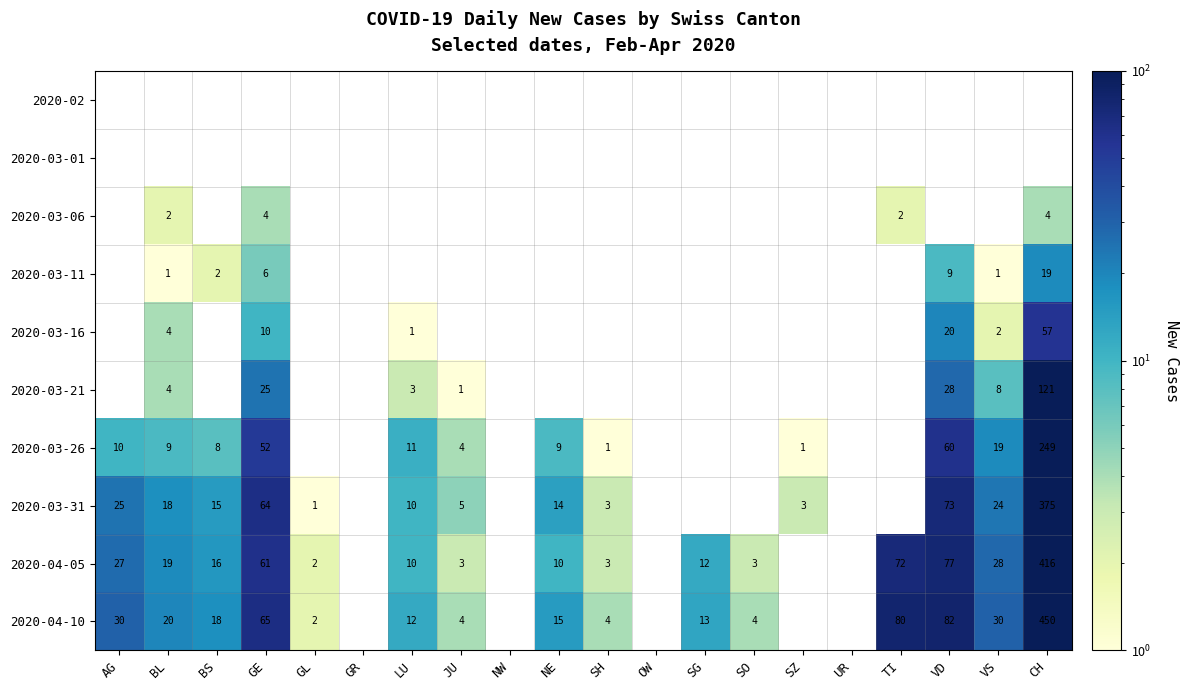

Is it true that 2020-03-21 equals 28 at VD?

True